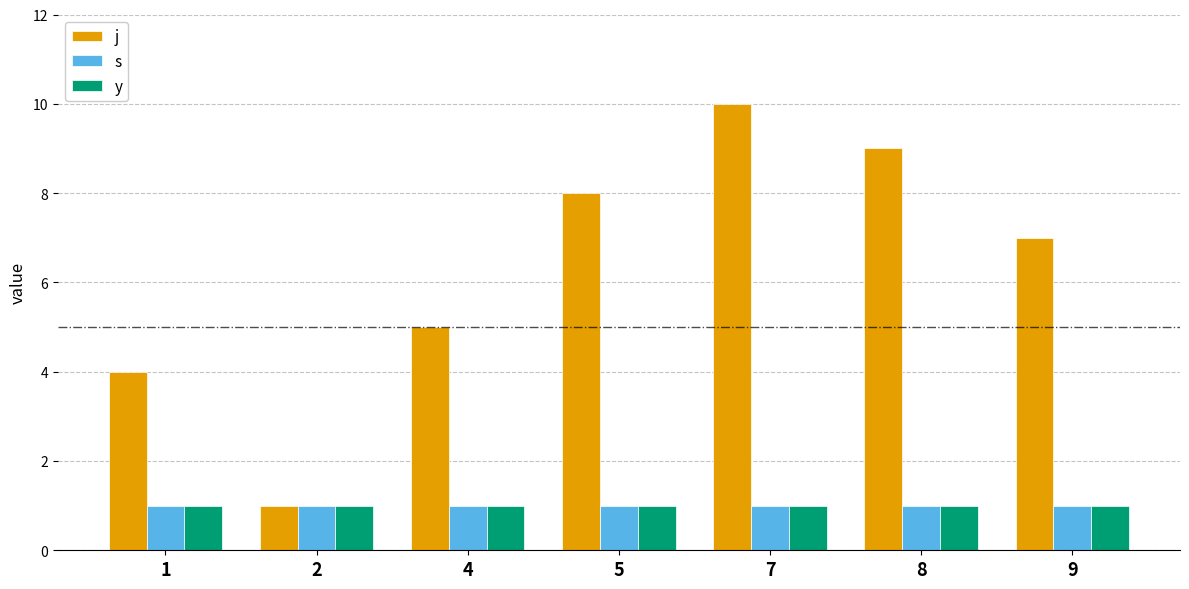

The value of y at 9 is 1. True or false?

True